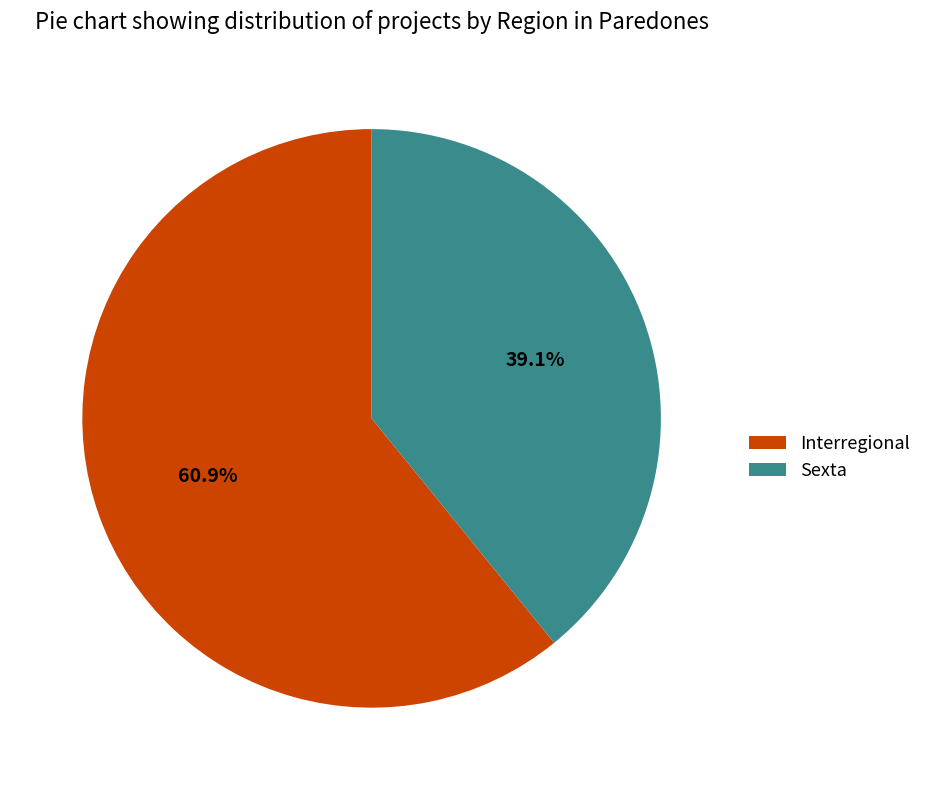

Which slice is the smallest?

Sexta